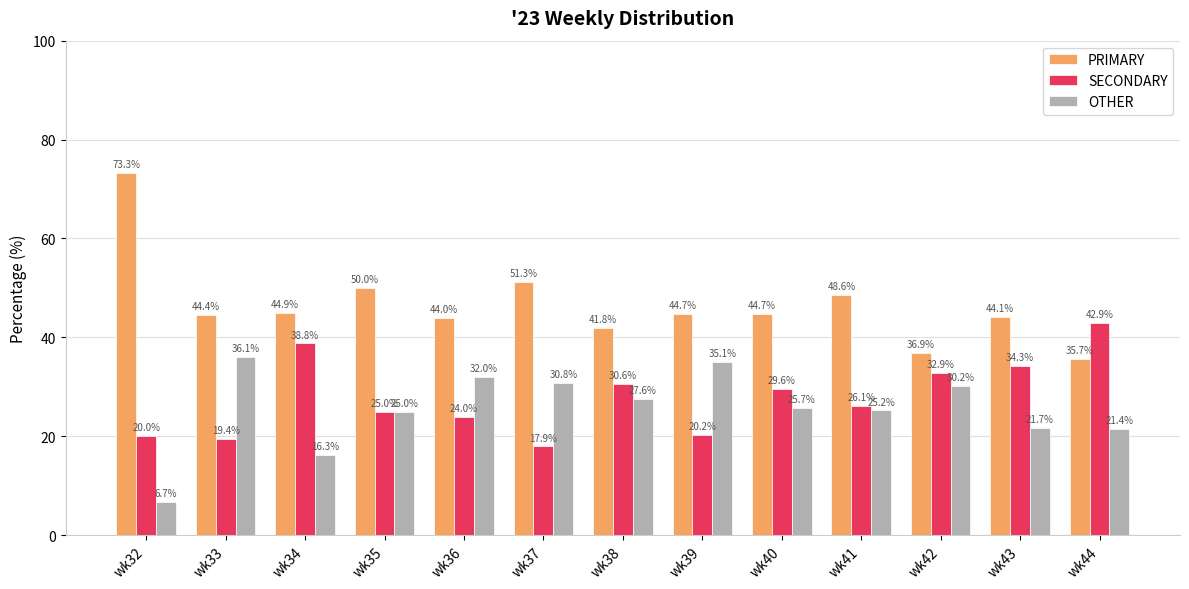

What is the value of the SECONDARY bar at the 9th from the left?

29.6